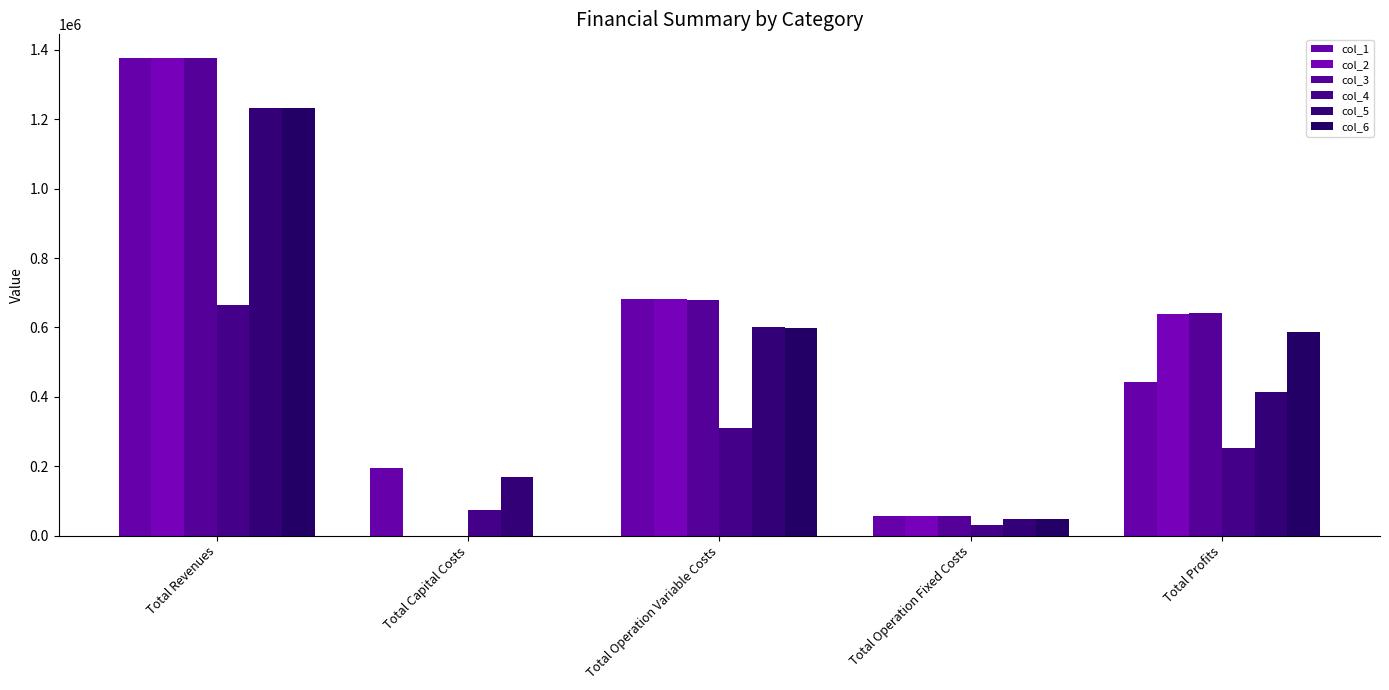

What is the label of the 3rd bar from the right?

Total Operation Variable Costs